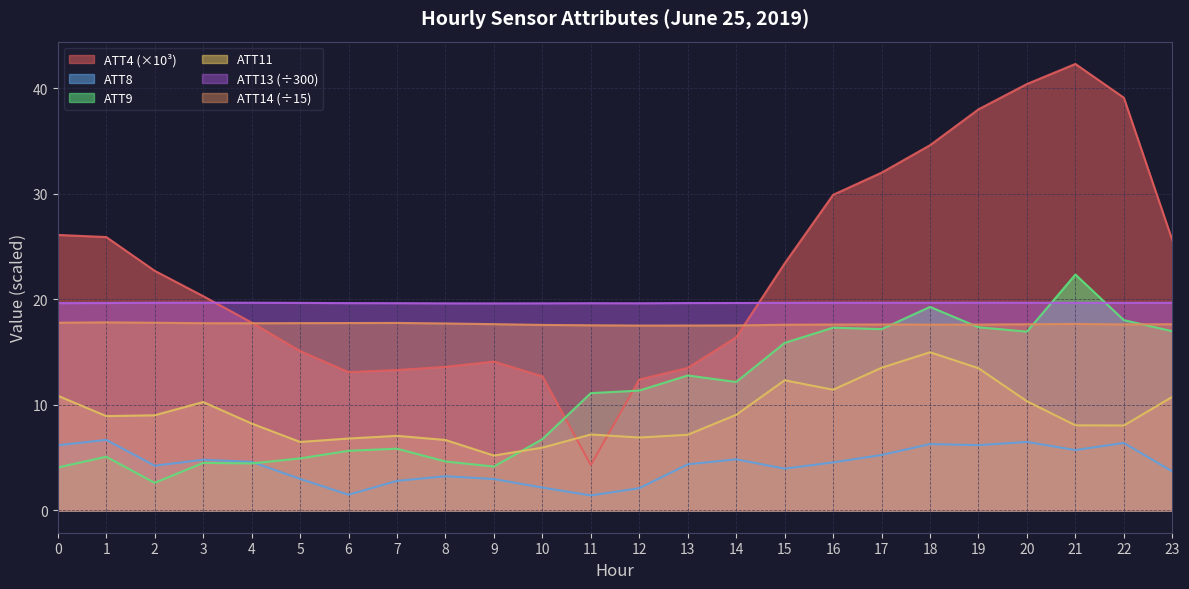

Which series has the largest range (max minus min)?

ATT4 (×10³)